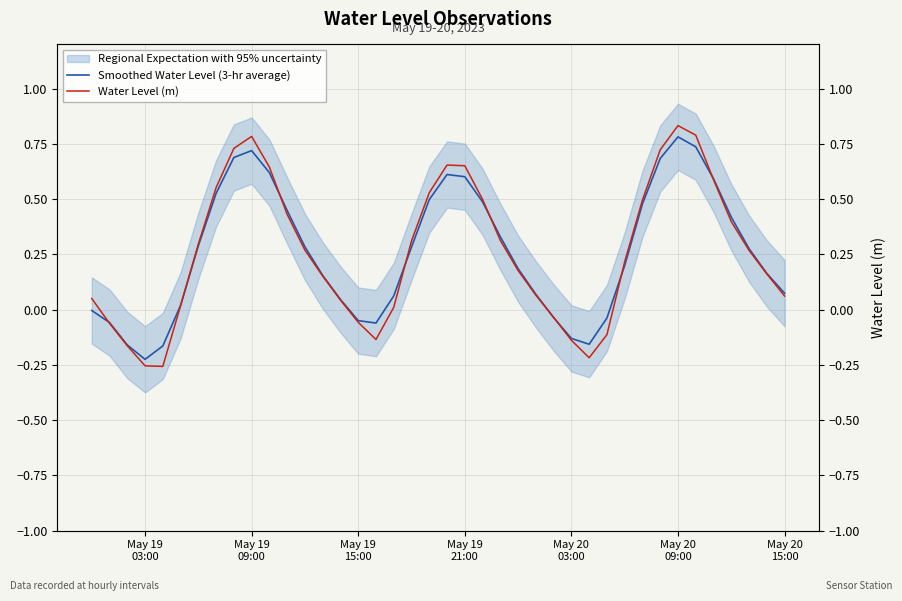

What is the difference between the maximum and minimum values in the Smoothed Water Level (3-hr average) series?

1.0